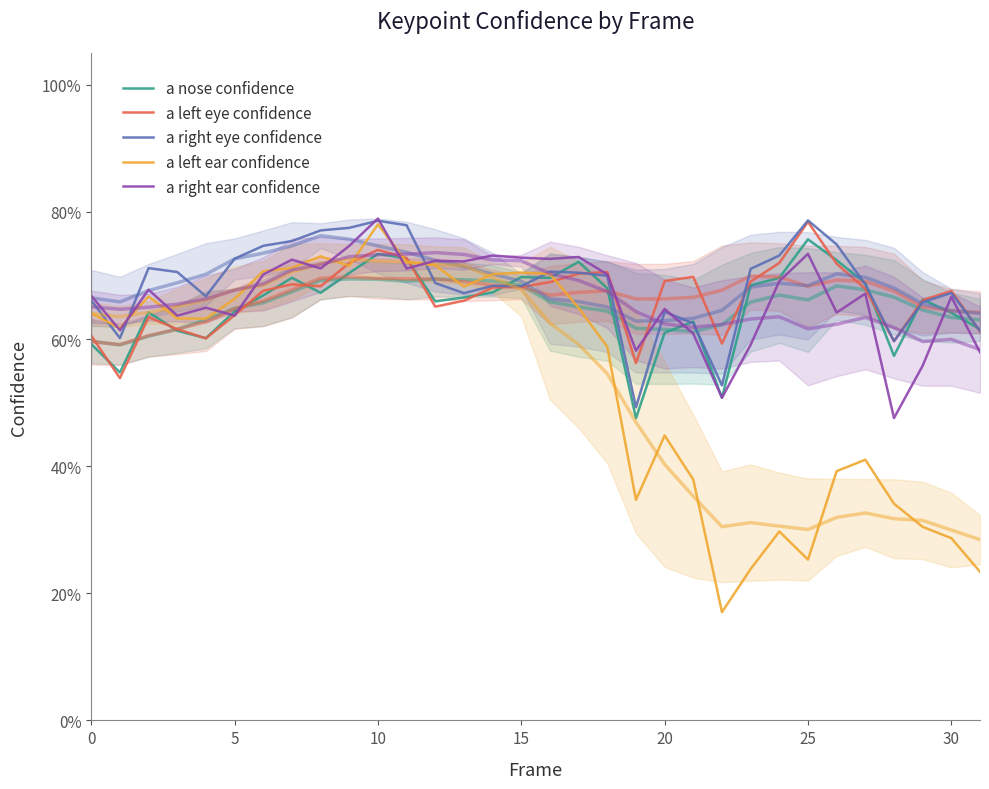

Which series has the widest spread of values?

a left ear confidence